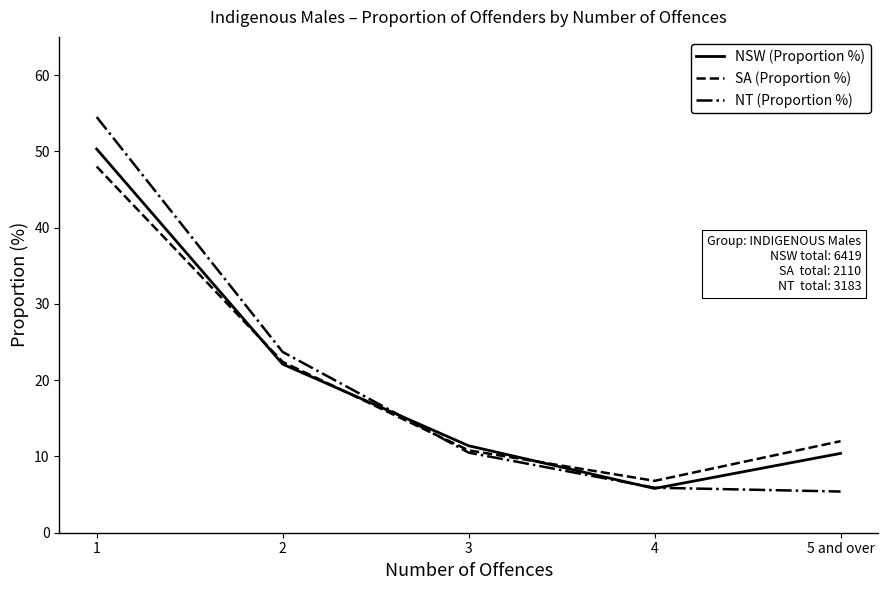

What are all the series names shown in the legend?

NSW (Proportion %), SA (Proportion %), NT (Proportion %)